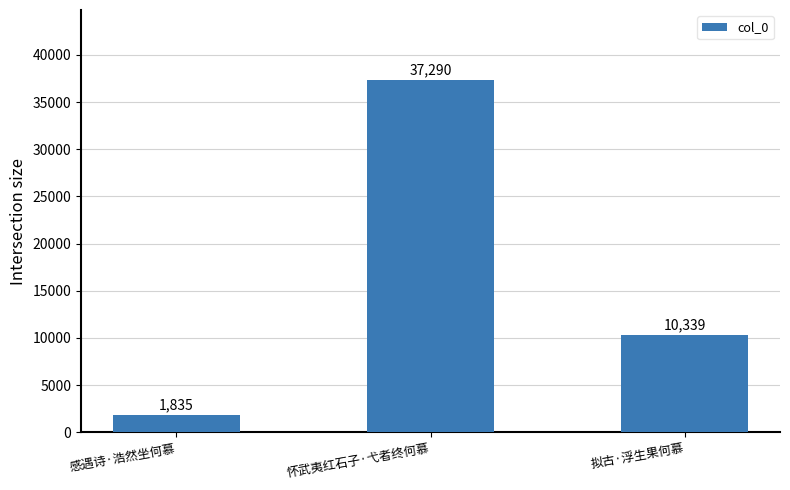

The chart shows a value of 58657 at 怀武夷红石子·弋者终何慕. True or false?

False